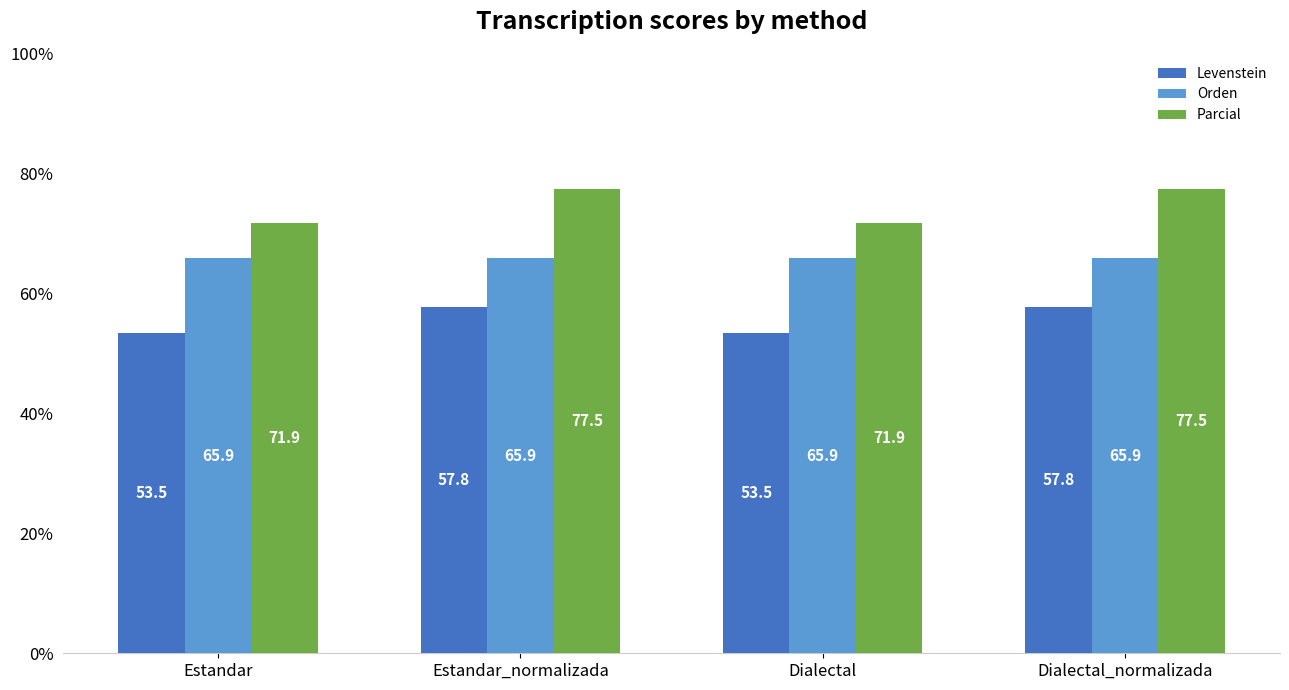

Is it true that Levenstein equals 33.0 at Dialectal?

False